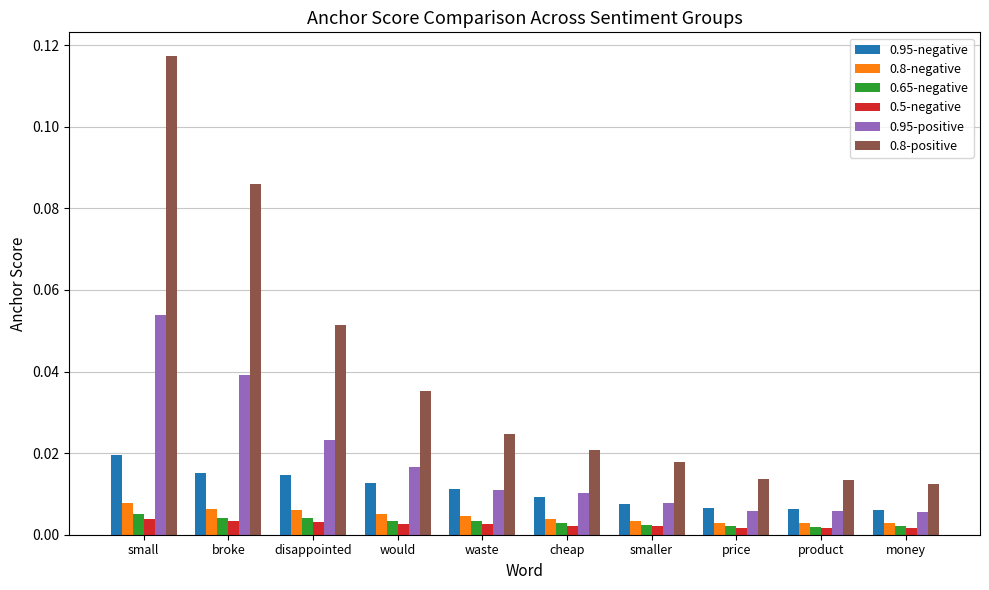

How many bars are there in total?

60